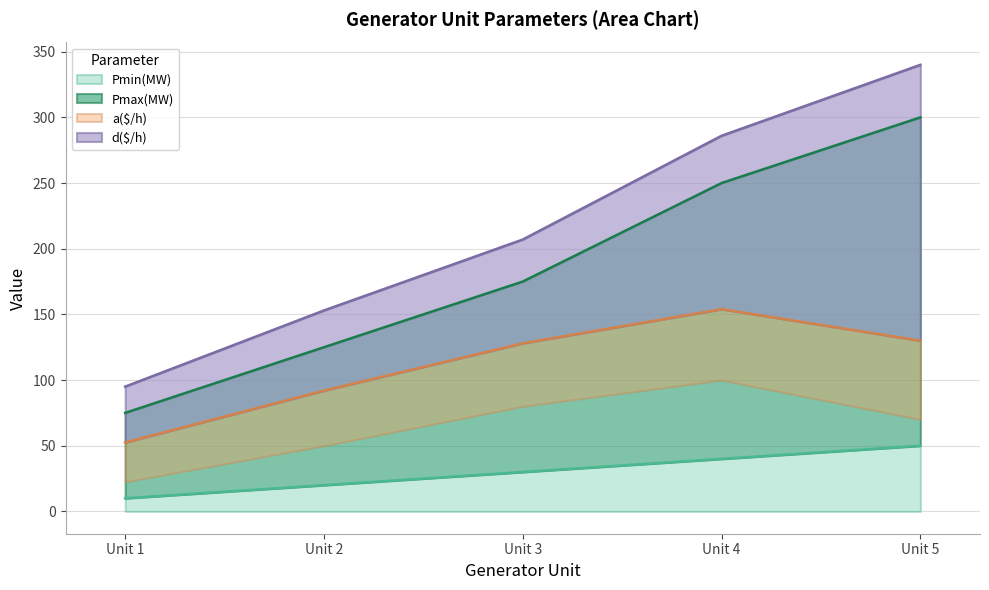

What is the lowest value of the Pmin(MW) series?

10